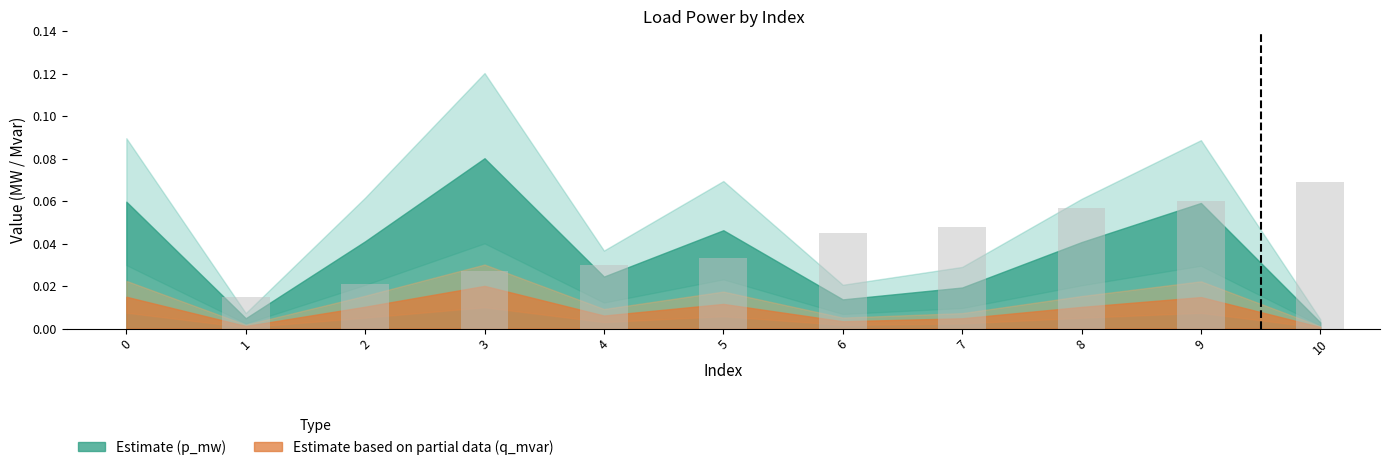

Between 5 and 8, which is larger?

8